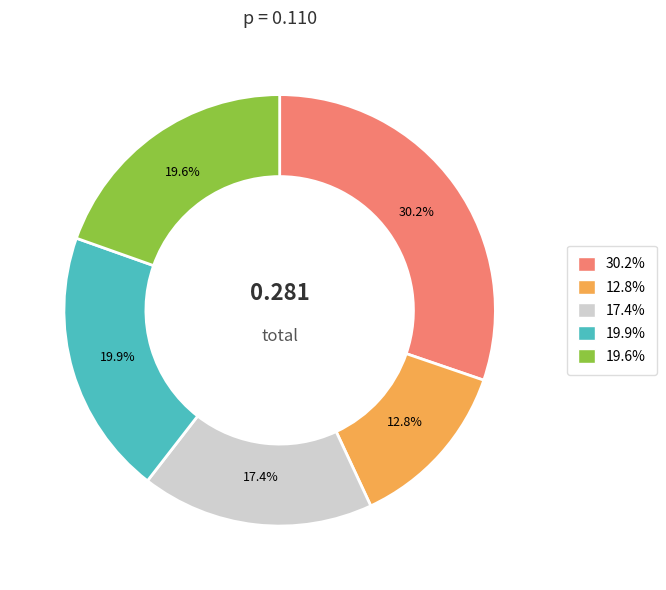

Does any single category account for the majority?

No